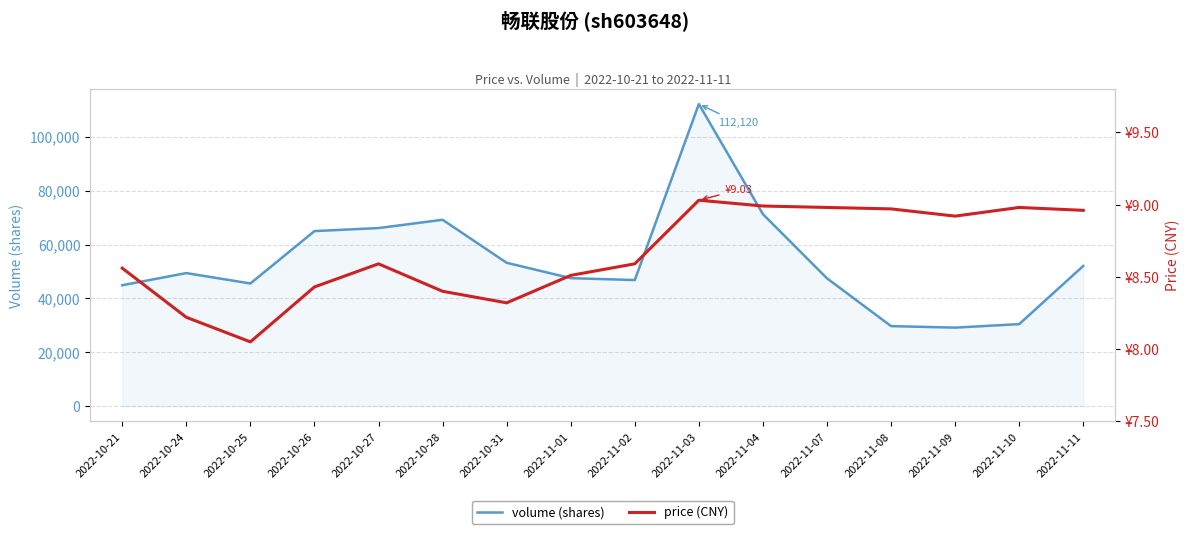

At which category does the chart reach its minimum across all series?

2022-10-25